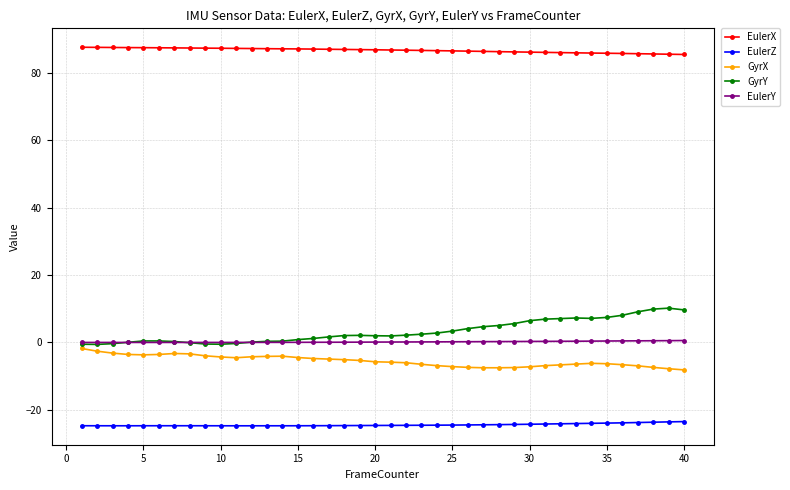

What is the maximum value shown in the chart?

87.7